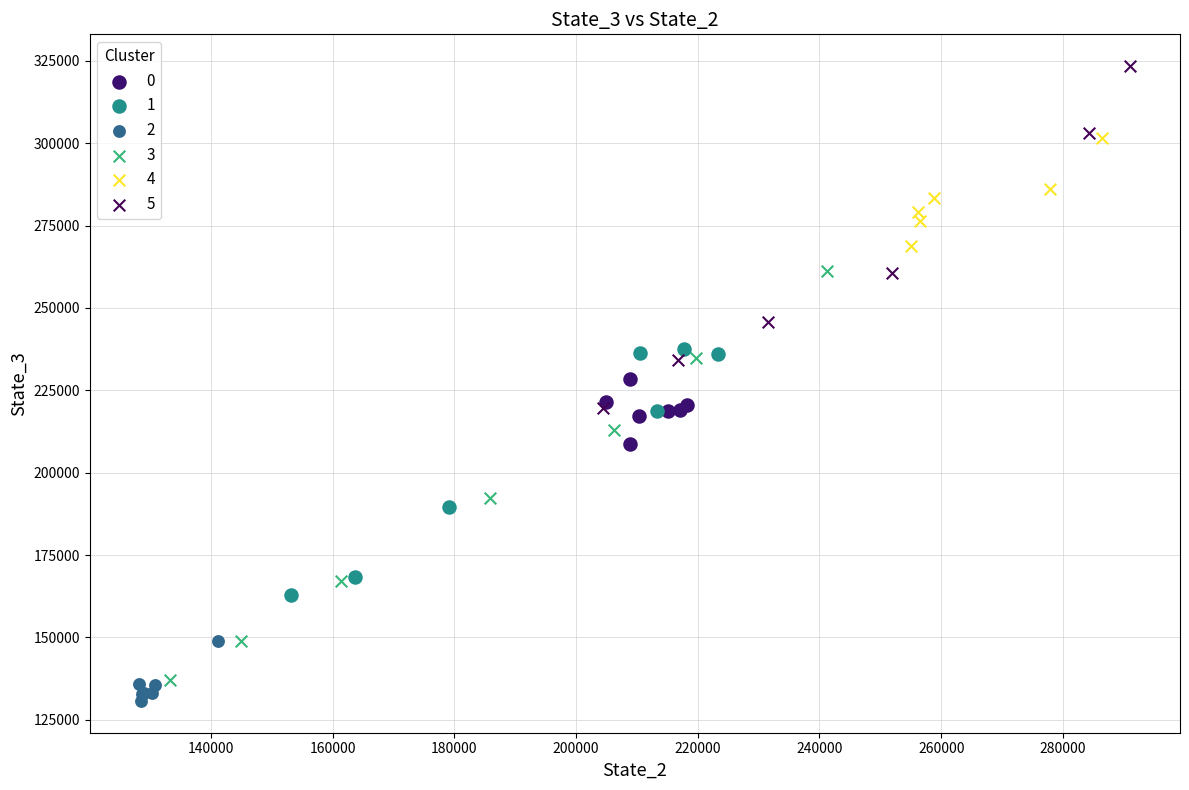

Which series reaches the minimum Y coordinate?

2